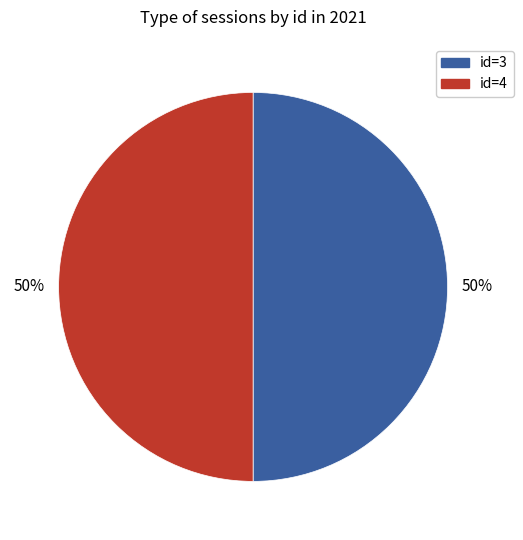

To the nearest percent, what is the average slice percentage?

50%